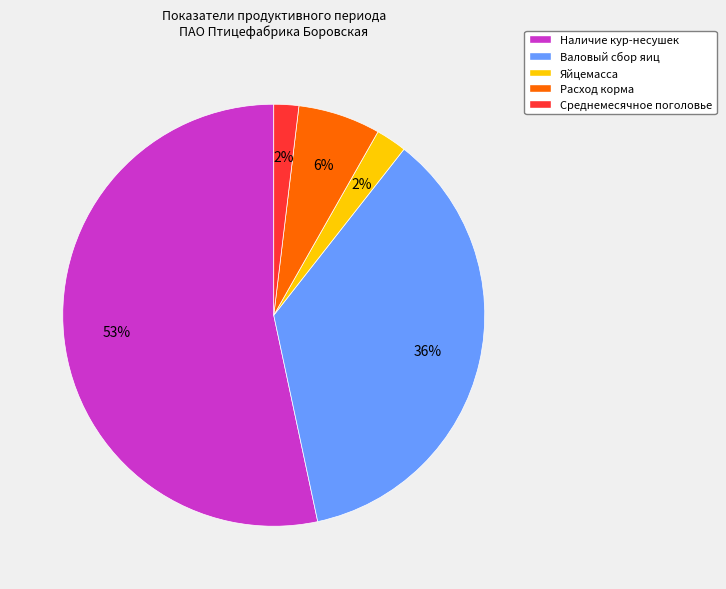

To the nearest percent, what portion does Яйцемасса represent?

2%